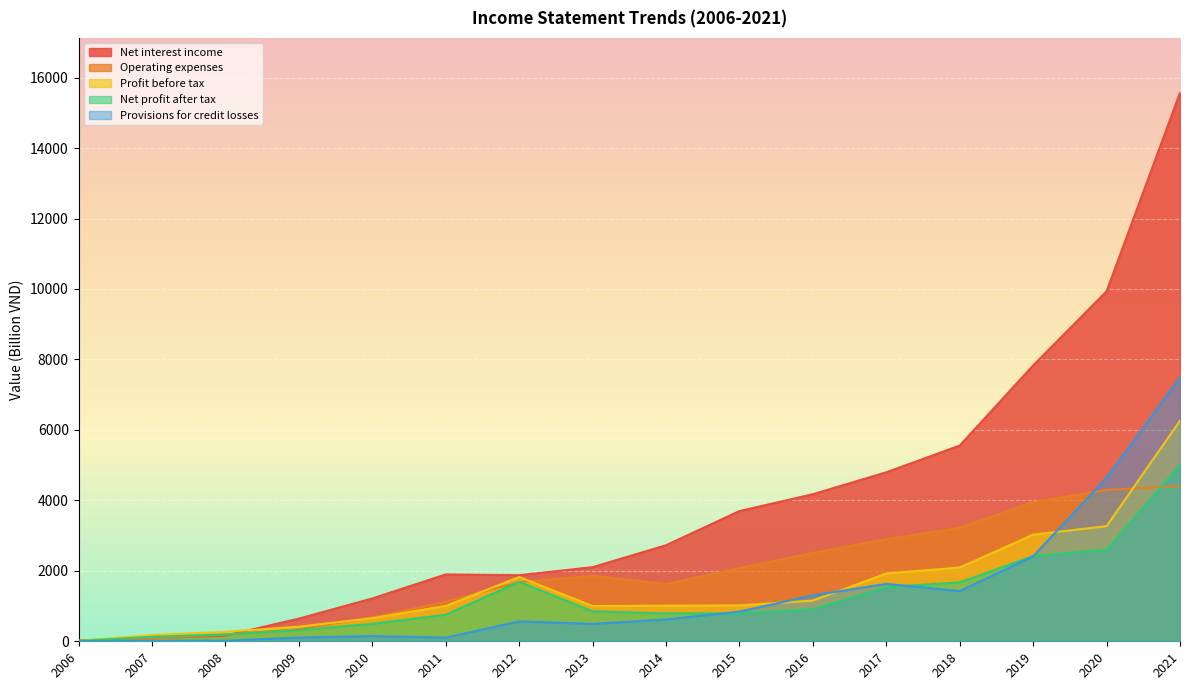

How many values in the Provisions for credit losses series are below 621?

8